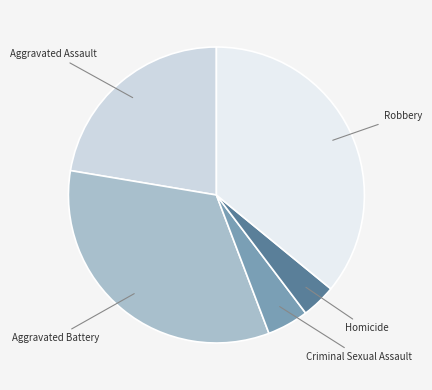

Rank the categories by value from lowest to highest.

Homicide, Criminal Sexual Assault, Aggravated Assault, Aggravated Battery, Robbery